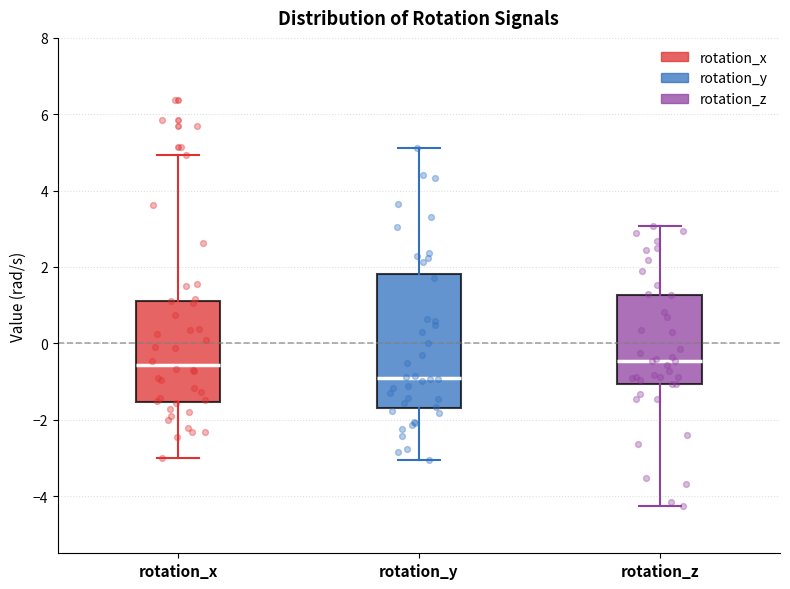

Reading left to right, read every box against the y-axis: the position of its median line, the range the box covers, and the ends of its whiskers. The values are not printed on the chart, so give them approximately, as read against the axis.

rotation_x: median -0.6, box -1.6 to 1.2, whiskers -3.0 to 5.0
rotation_y: median -1.0, box -1.6 to 1.8, whiskers -3.0 to 5.2
rotation_z: median -0.4, box -1.0 to 1.2, whiskers -4.2 to 3.0